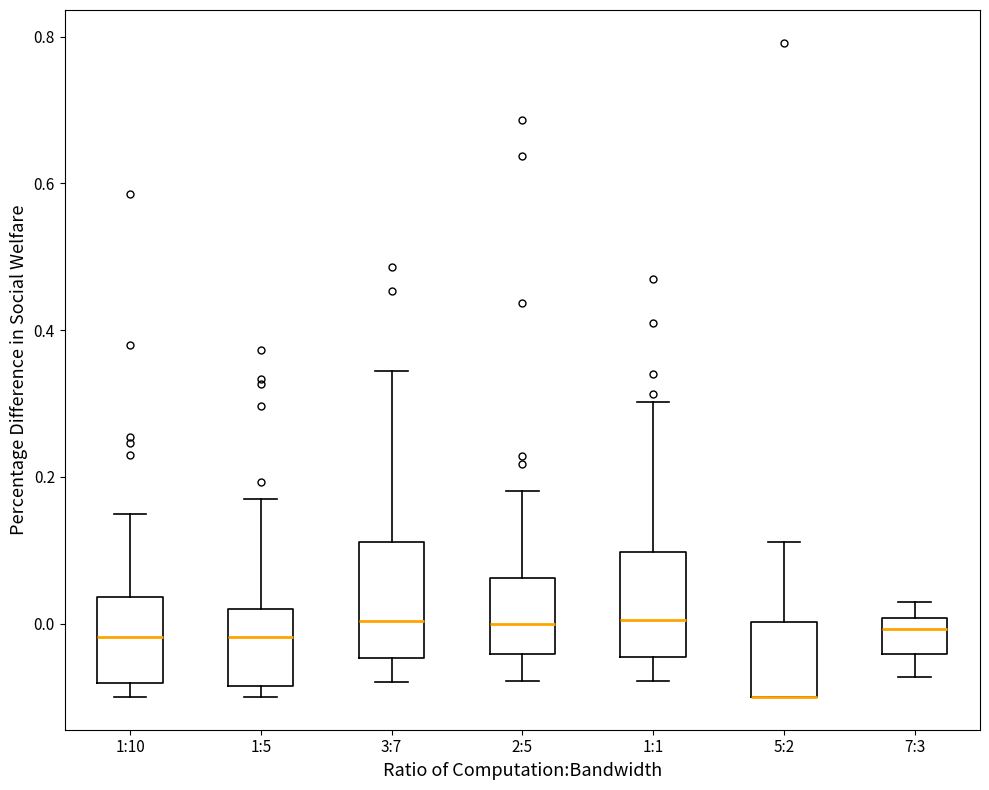

Reading left to right, transcribe this box plot: for each box, give where its median line is, the range the box spans, and where its two whiskers end, as read against the y-axis. The values are not printed on the chart, so give them approximately, as read against the axis.

1:10: median -0.02, box -0.08 to 0.04, whiskers -0.10 to 0.14
1:5: median -0.02, box -0.08 to 0.02, whiskers -0.10 to 0.16
3:7: median 0.00, box -0.04 to 0.12, whiskers -0.08 to 0.34
2:5: median 0.00, box -0.04 to 0.06, whiskers -0.08 to 0.18
1:1: median 0.00, box -0.04 to 0.10, whiskers -0.08 to 0.30
5:2: median -0.10 (drawn on the box's lower edge), box -0.10 to 0.00, whiskers -0.10 to 0.12
7:3: median 0.00 (just below the box's upper edge), box -0.04 to 0.00, whiskers -0.08 to 0.04